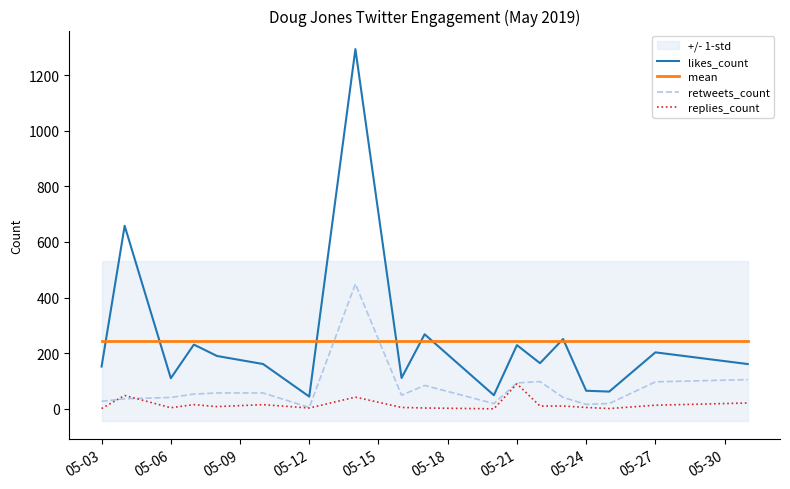

Which series ends up on top after the final intersection of mean and retweets_count?

mean